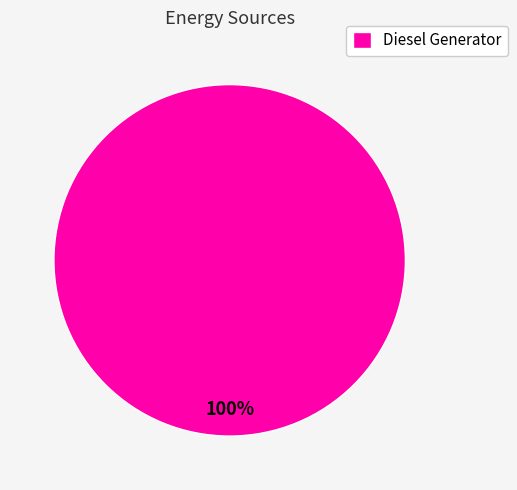

The Diesel Generator slice represents 100% of the pie. True or false?

True